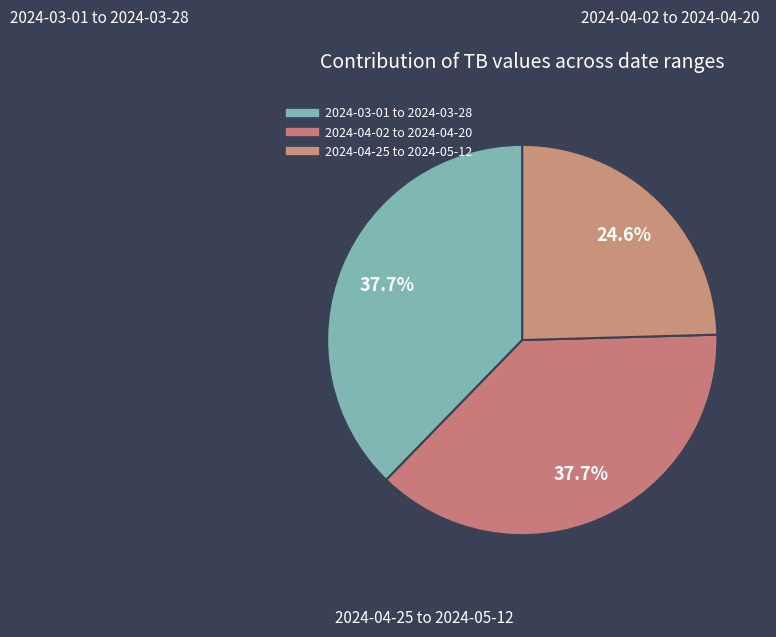

How many slices are in this pie chart?

3